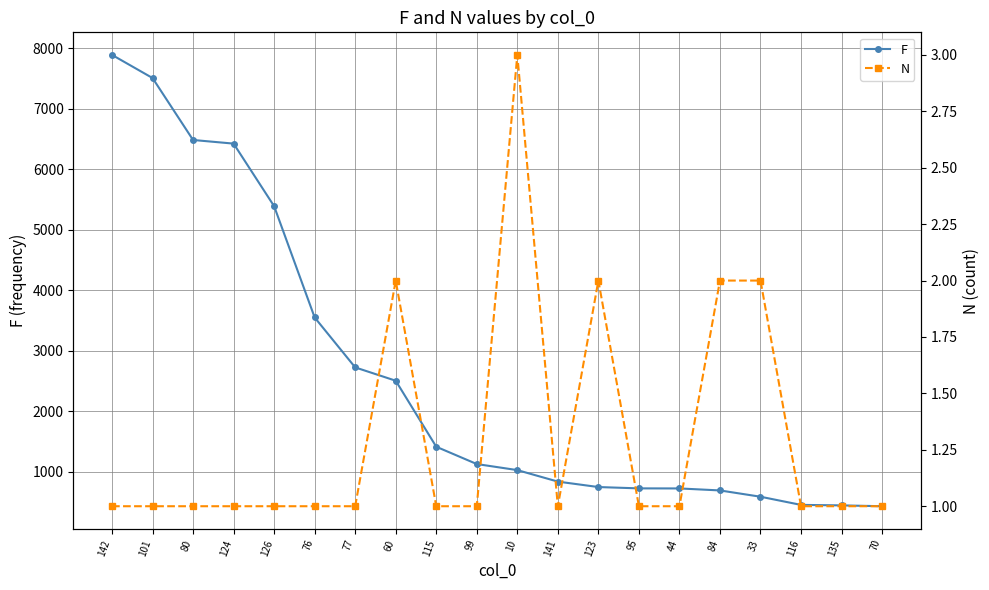

The N series shows 2 at 123. True or false?

True